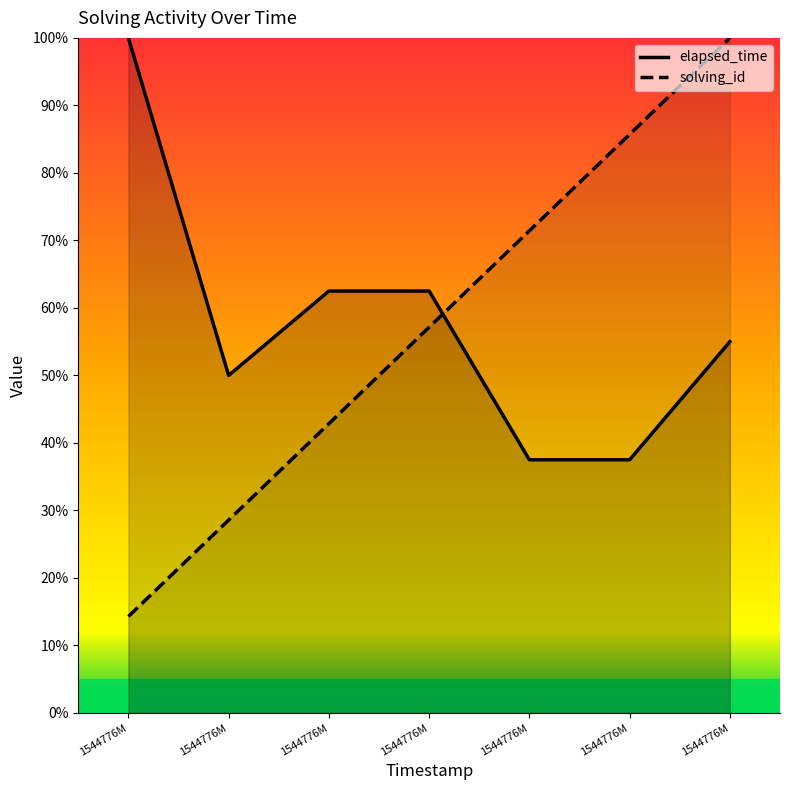

What is the value of the solving_id point at the 4th from the left?

57.1